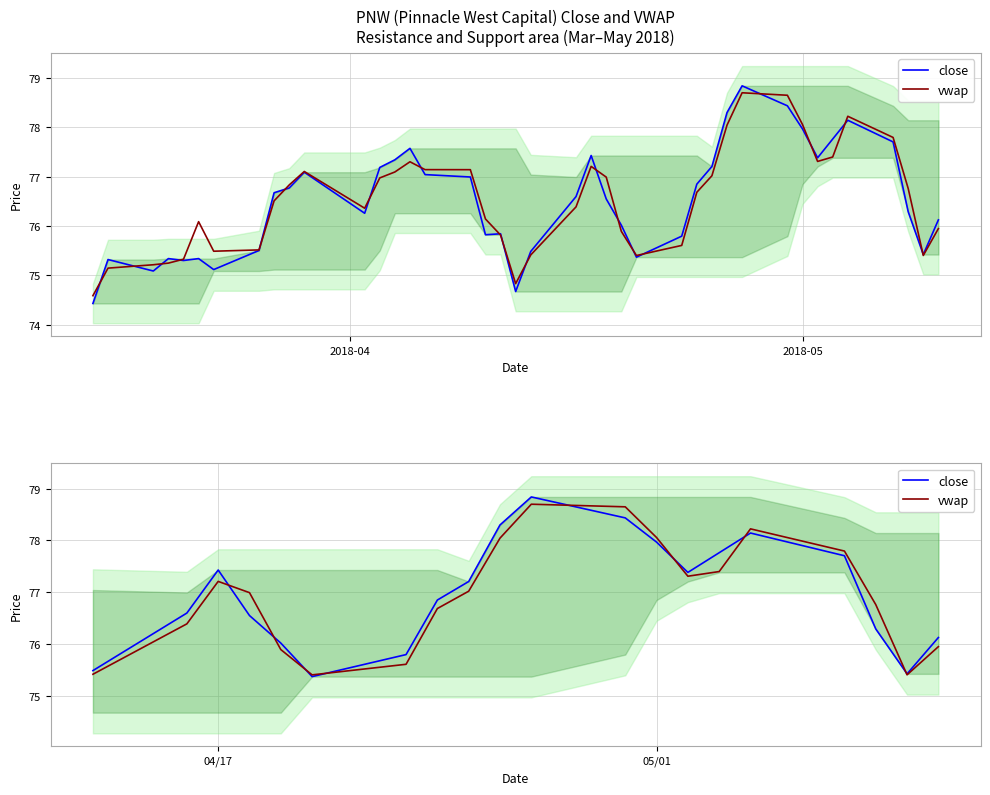

What are all the series names shown in the legend?

close, vwap